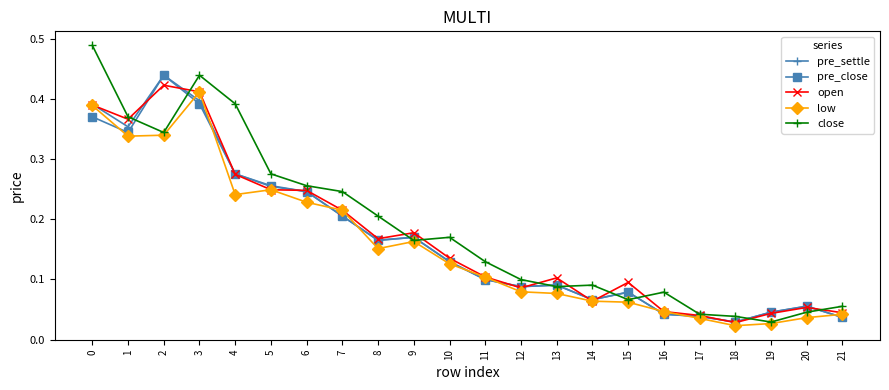

What is the total value across all series at 17?

0.2